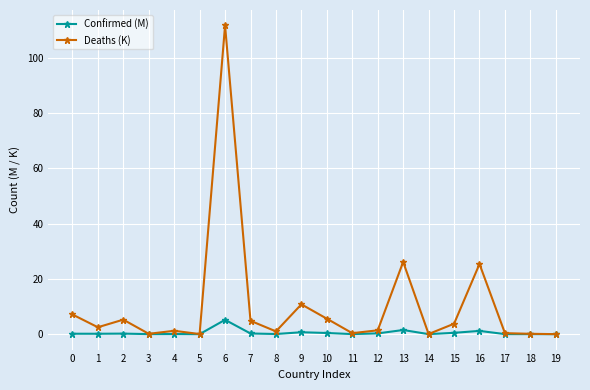

At which label does Confirmed (M) reach its peak?

6